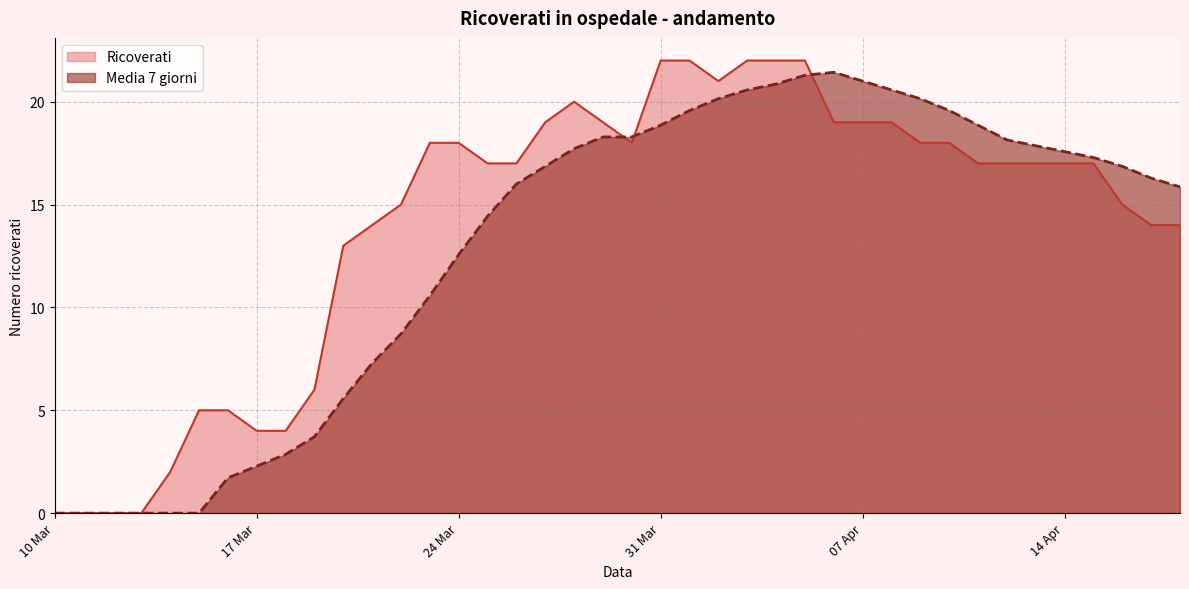

Which series has the largest total across all categories?

Ricoverati